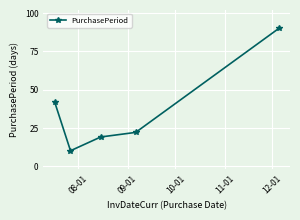

What is the sum of all values?

183